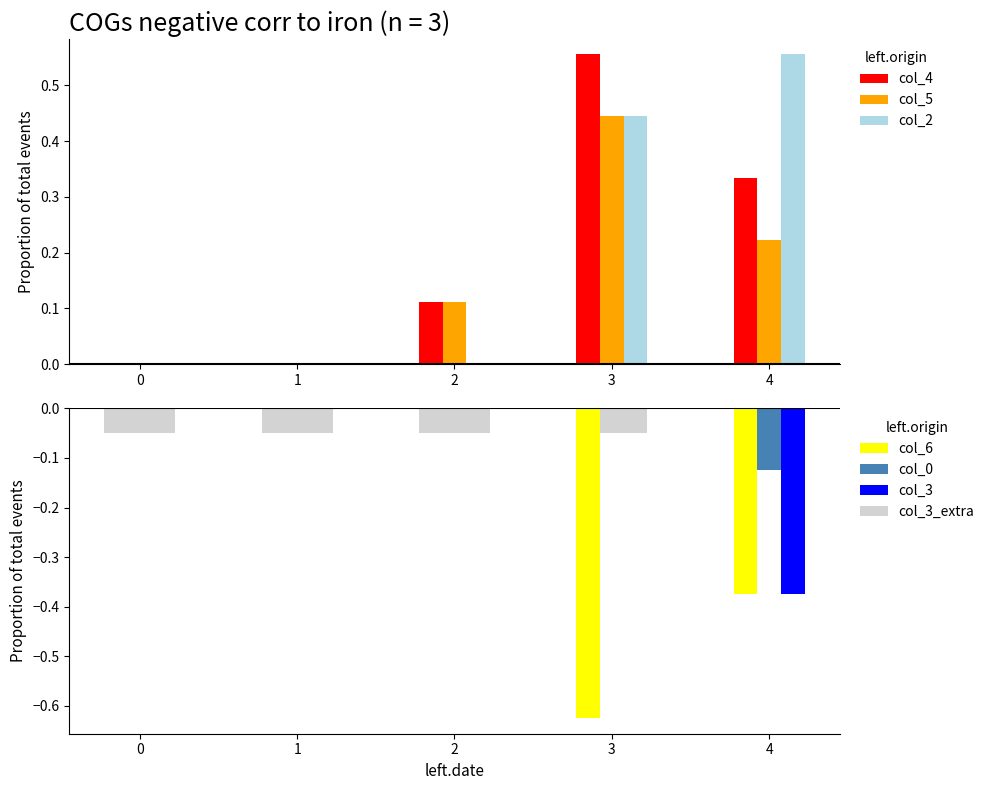

At which label does col_2 reach its peak?

4